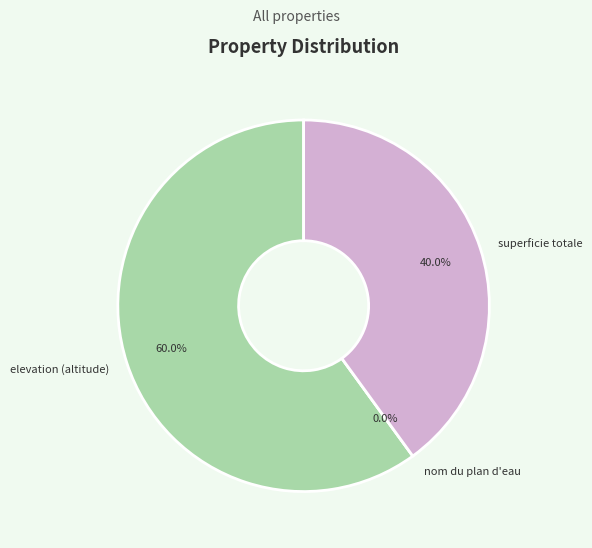

How many segments does this pie chart have?

3